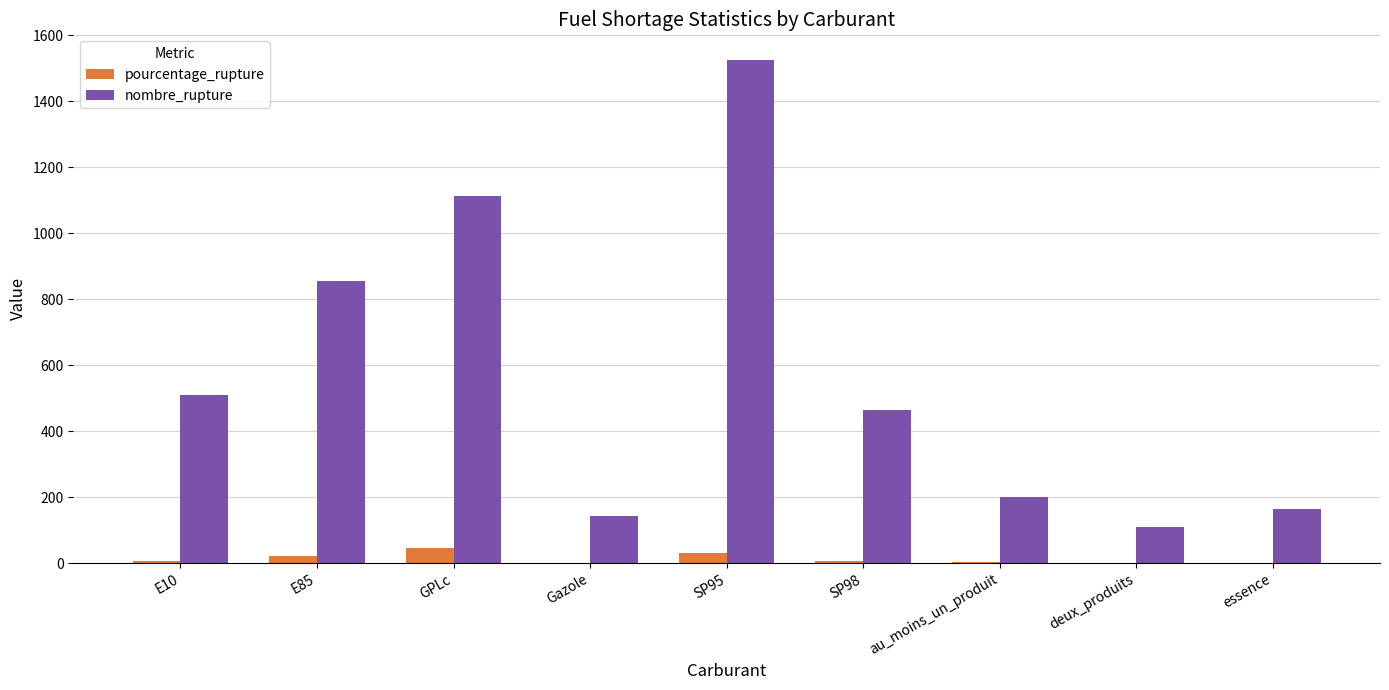

What is the sum of all pourcentage_rupture values?

112.9